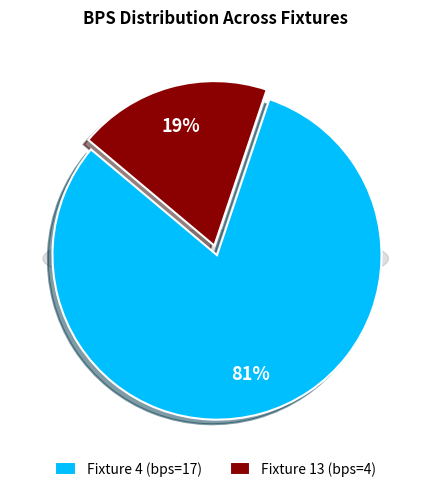

To the nearest percent, what is the difference between the largest and smallest slice percentages?

62%